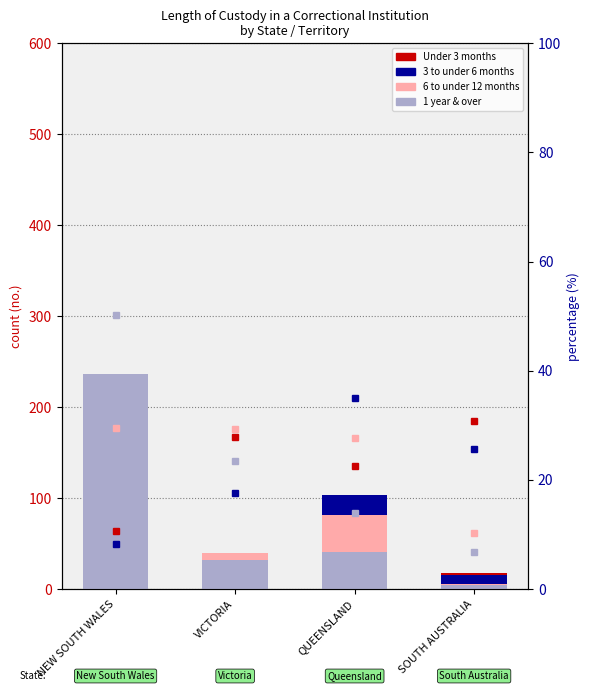

At how many categories does at least one series exceed 195?

1